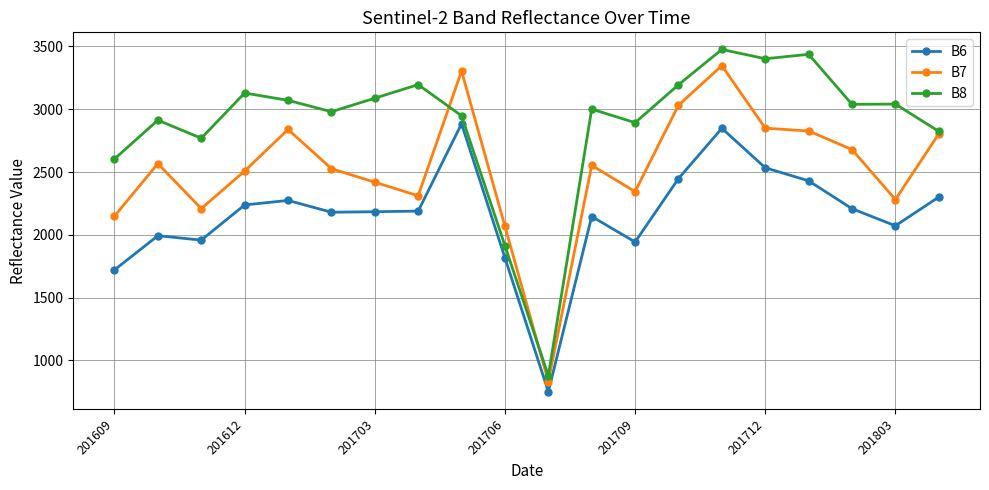

List the series in order of their peak value, lowest first.

B6, B7, B8